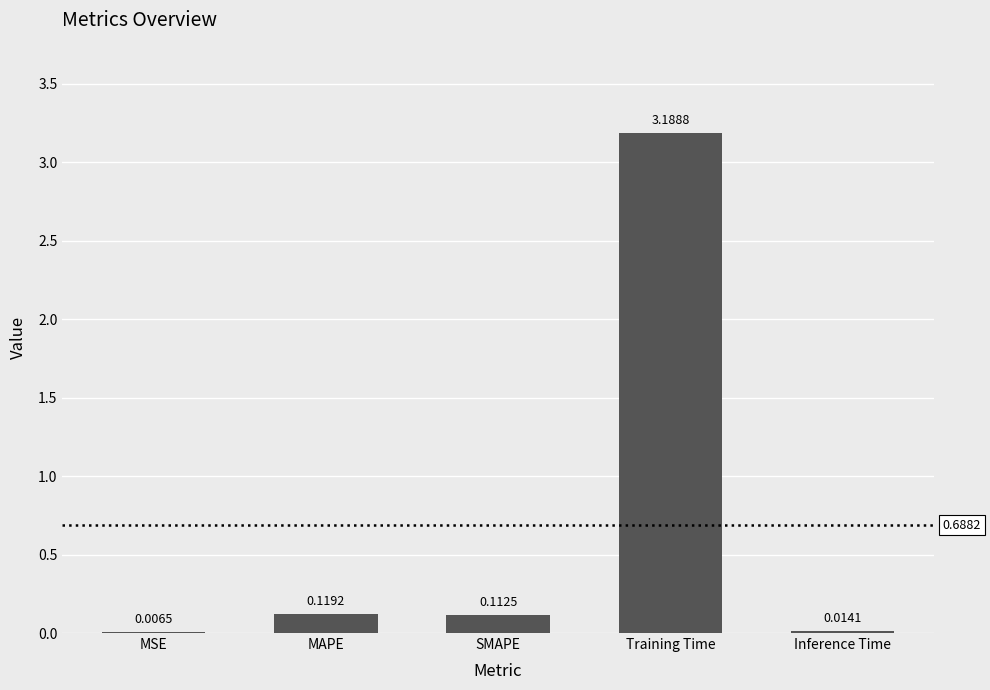

Where is the data nearest to the value 1?

MAPE